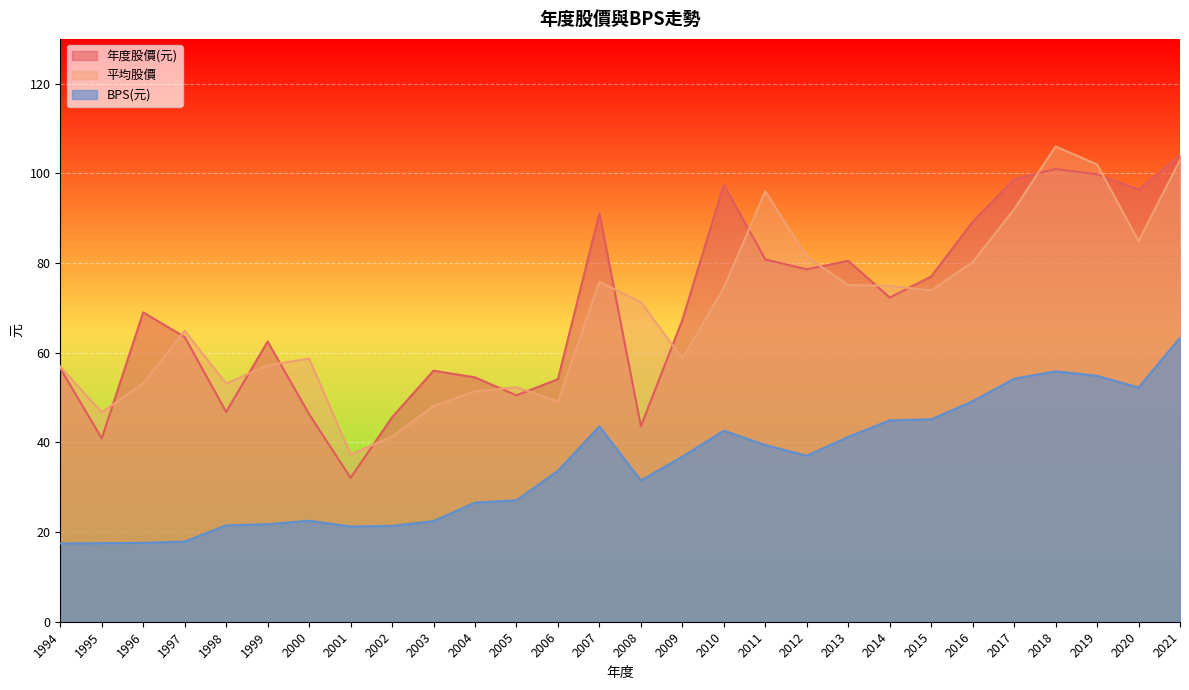

At which label is 年度股價(元) closest to 68?

2009